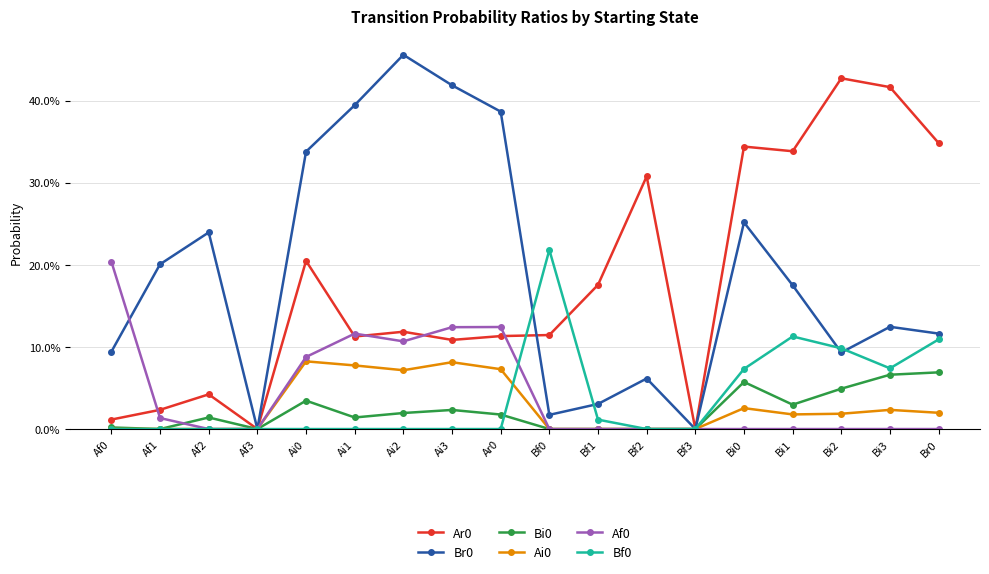

Is this an area chart (filled region under the line)?

No